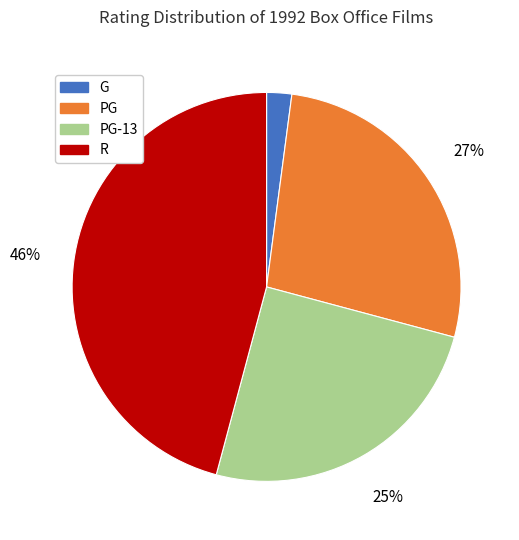

Is there a majority slice in this chart?

No